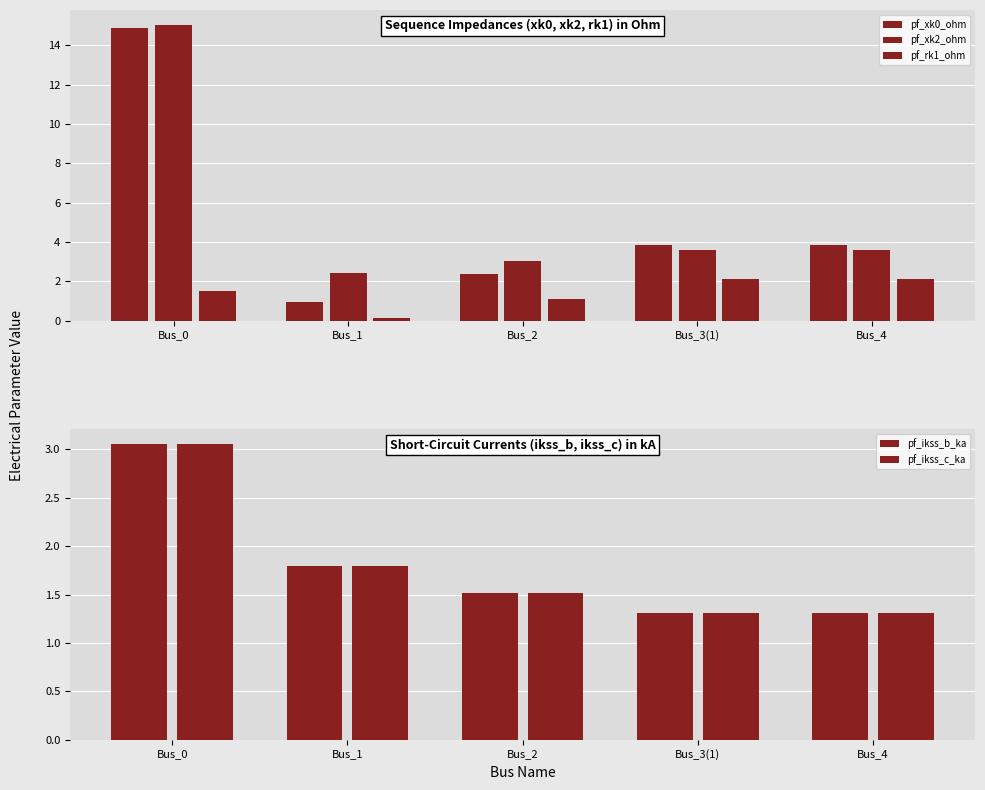

What value does the pf_rk1_ohm series have at Bus_2?

1.1